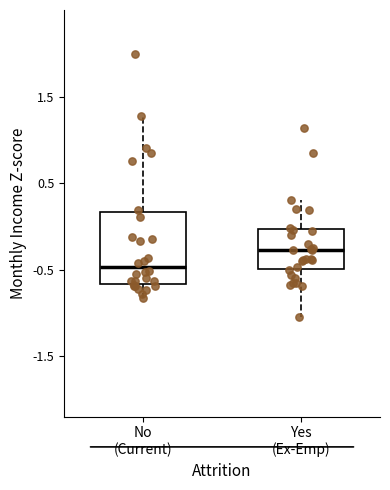

Where is the lower edge of the box for No (Current) on the y-axis? The values are not printed on the chart, so give them approximately, as read against the axis.

-0.7